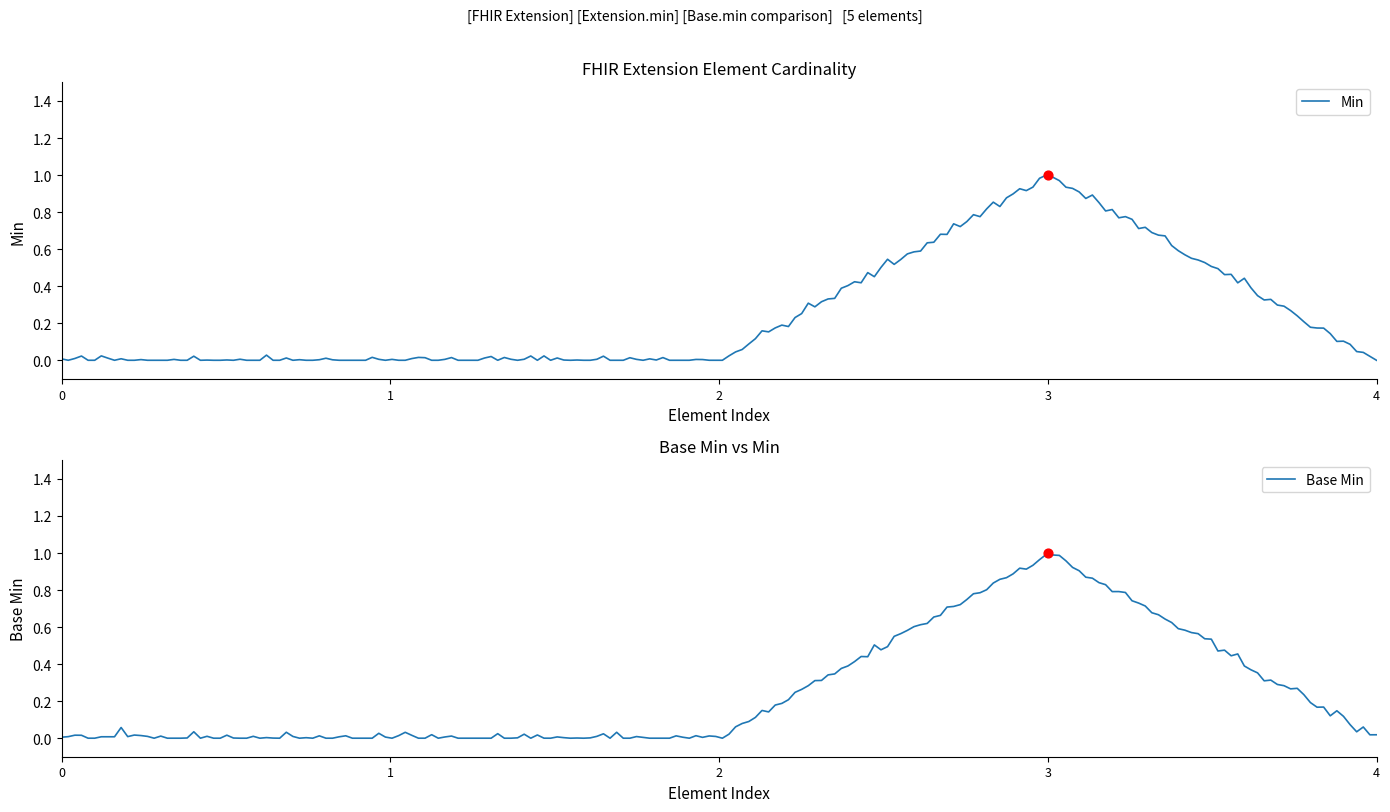

What is the total value across all series at Extension.url?

2